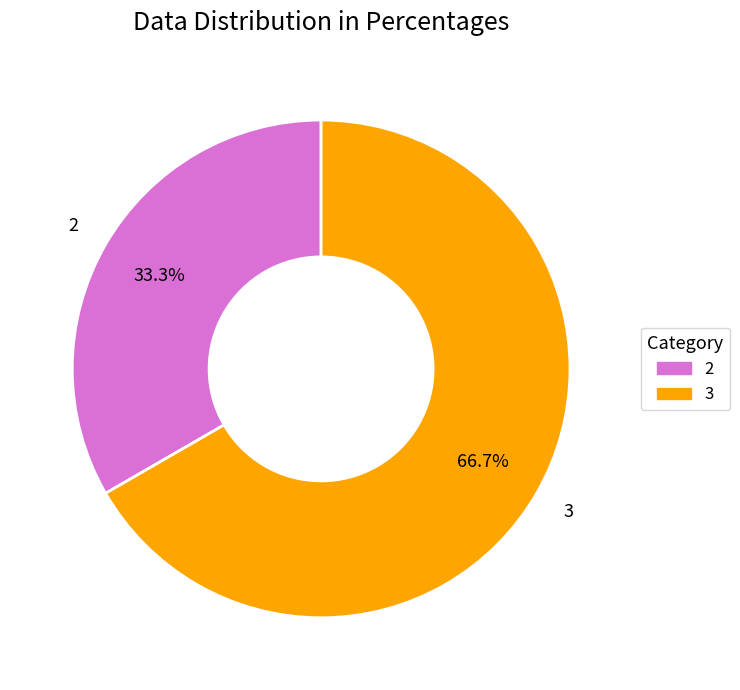

Is there any slice that represents more than half of the pie?

Yes